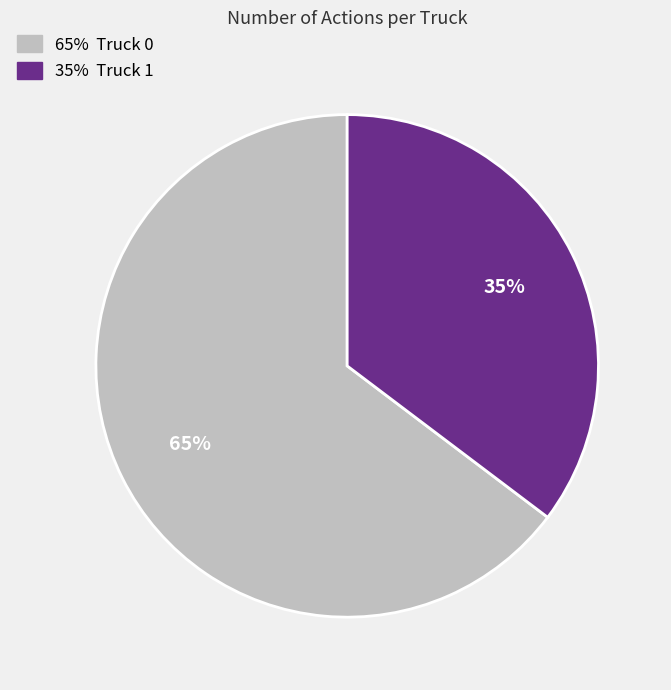

How many slices are in this pie chart?

2